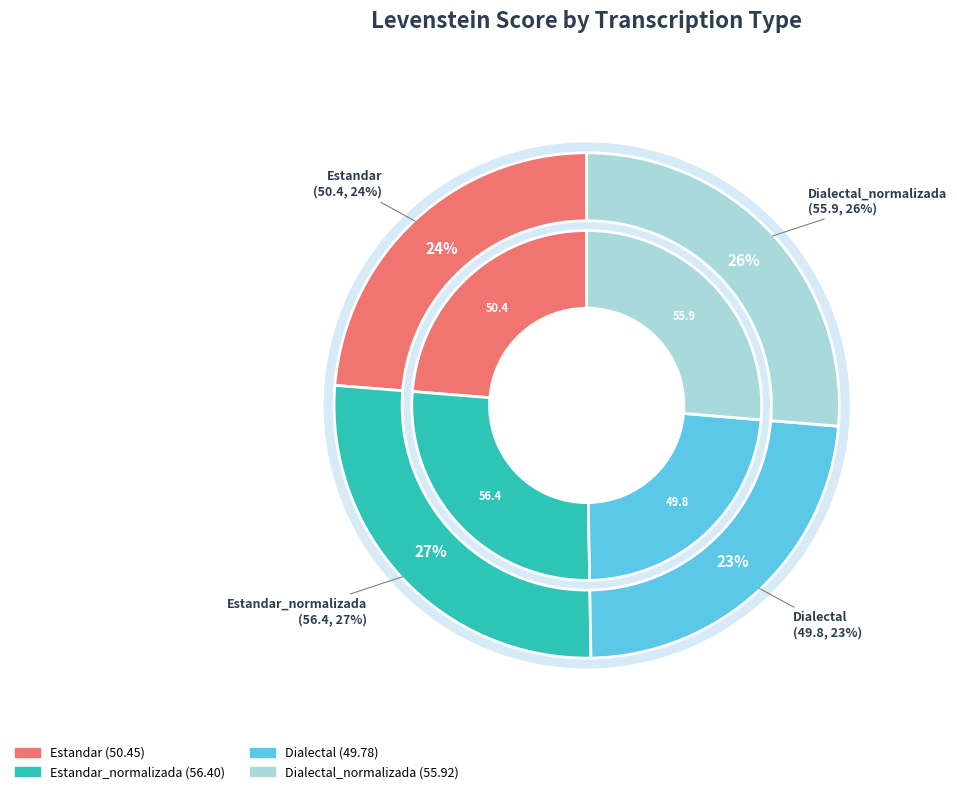

How many segments does this pie chart have?

4